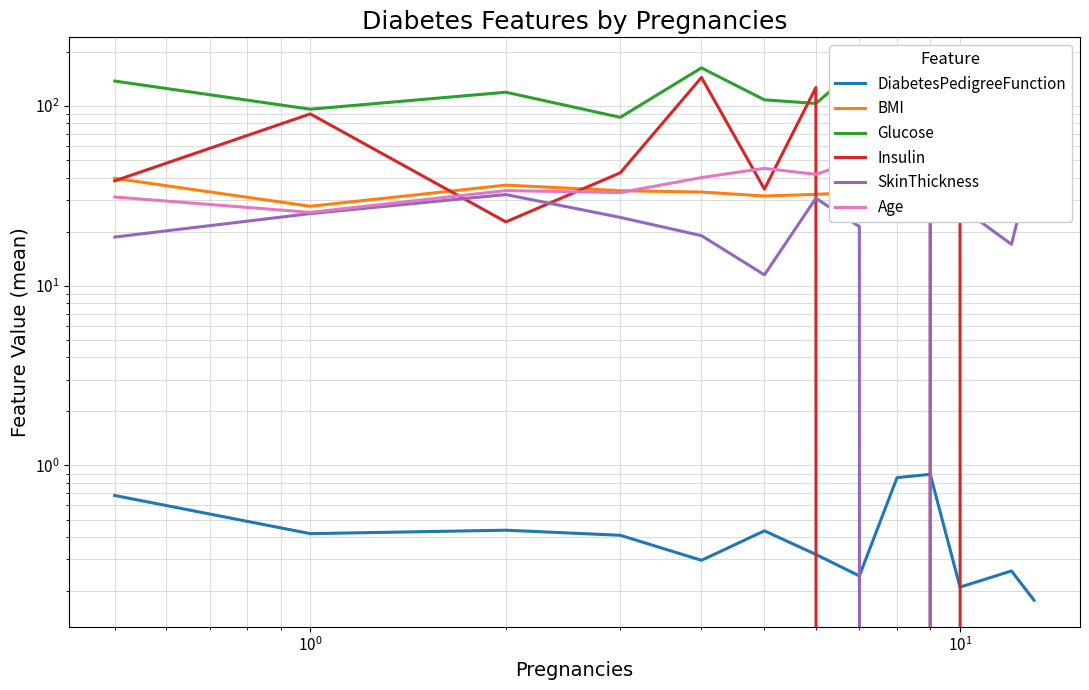

Is this an area chart (filled region under the line)?

No